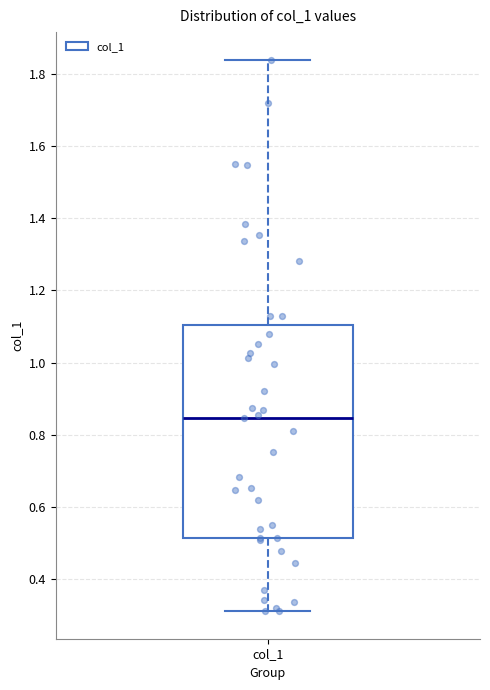

Where does the upper whisker of the box for col_1 end on the y-axis? The values are not printed on the chart, so give them approximately, as read against the axis.

1.84